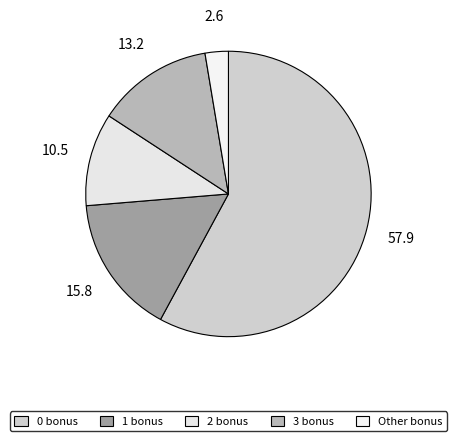

How many slices are in this pie chart?

5